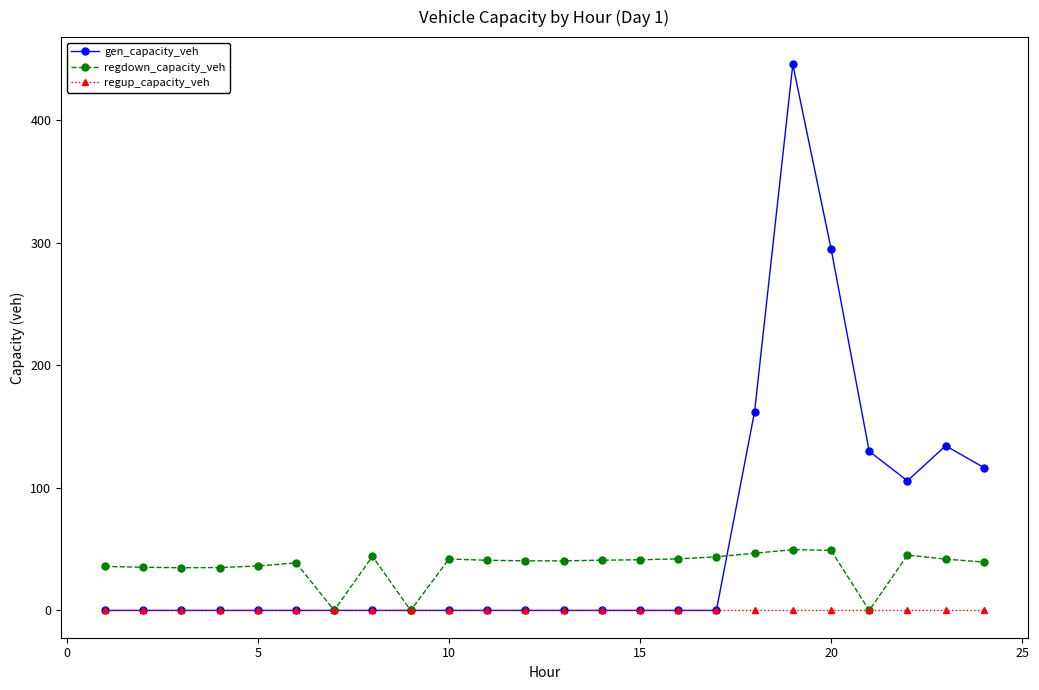

What is the value of the regdown_capacity_veh point at the 17th from the left?

43.8